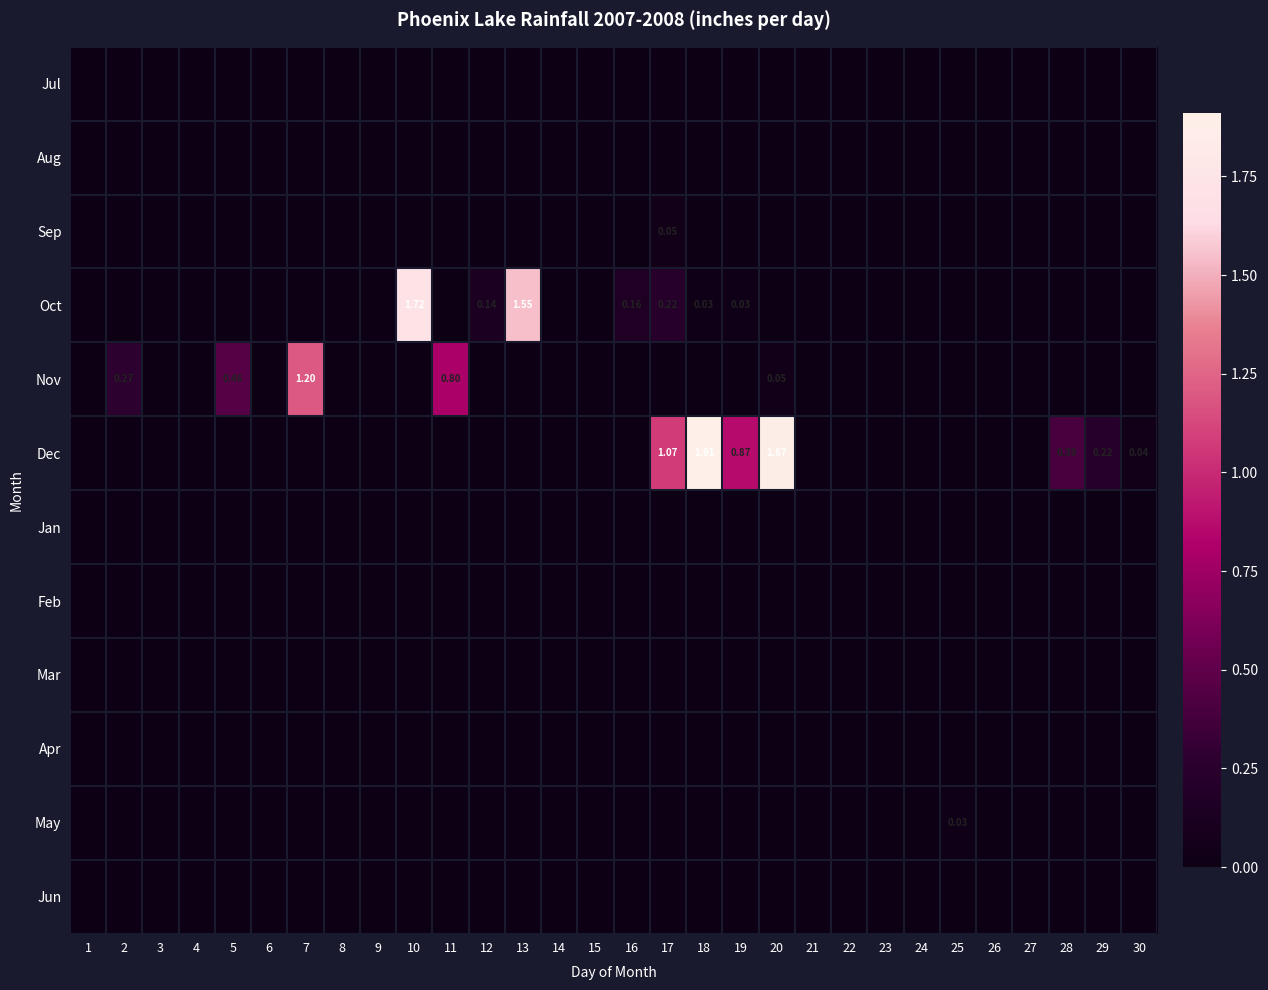

At how many categories does at least one series exceed 0?

16